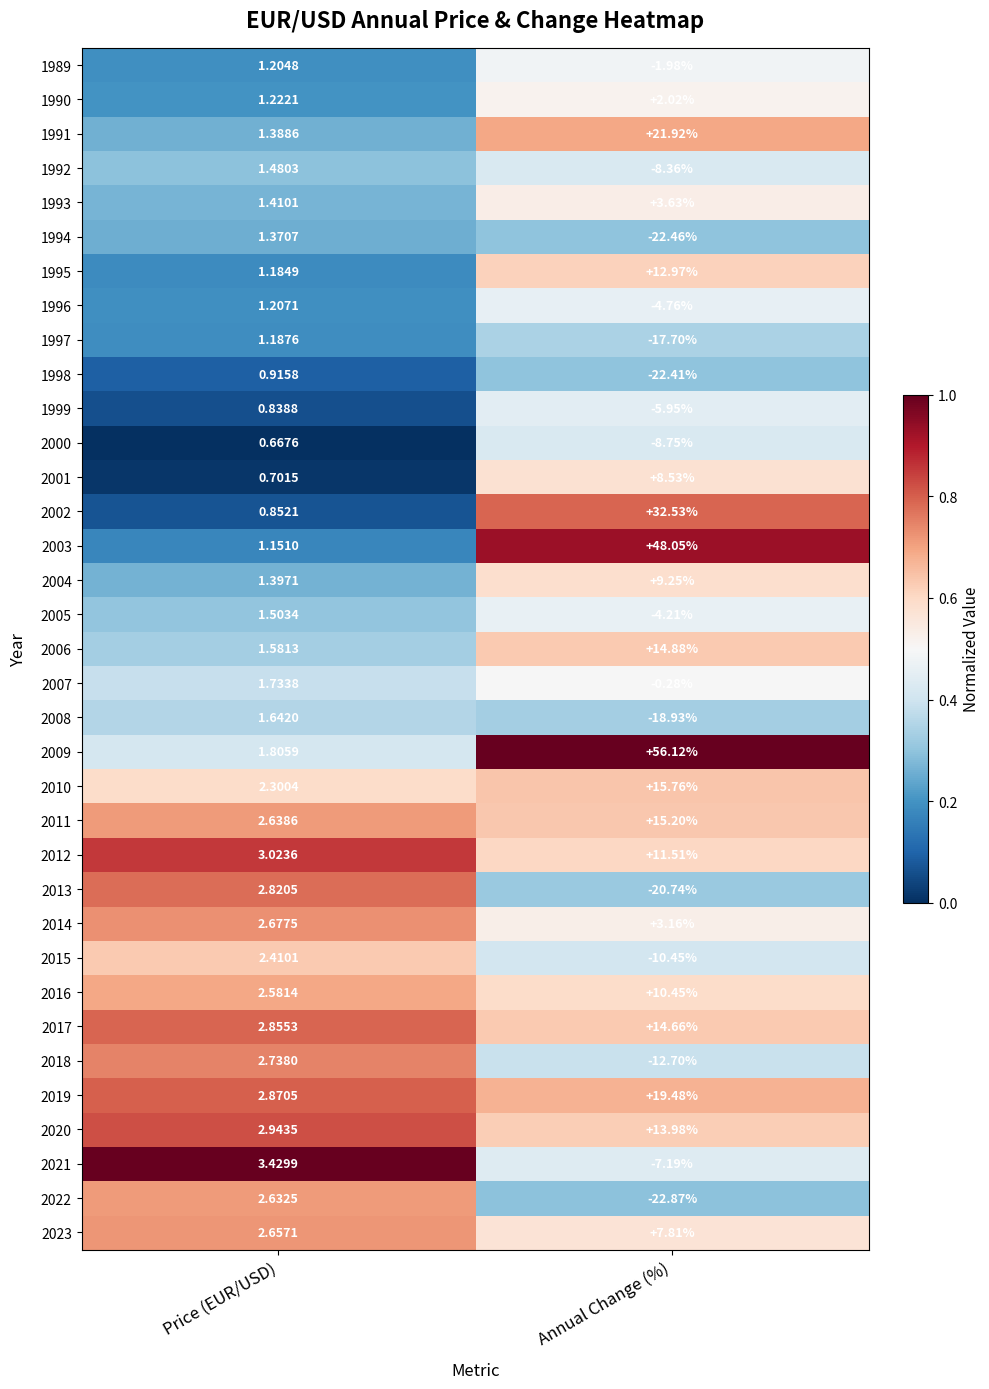

How many distinct data groups are displayed?

35